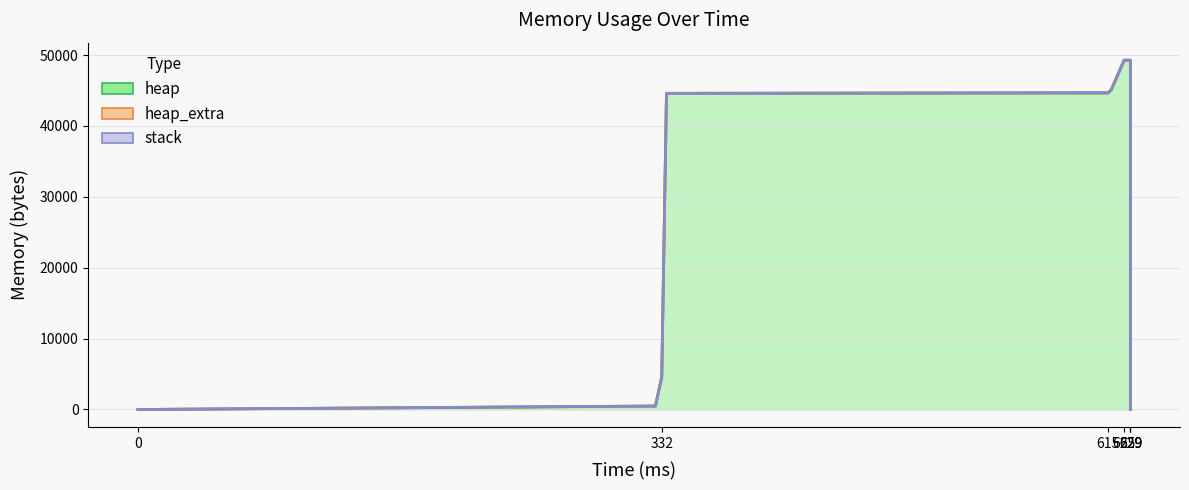

The heap_extra series shows 64 at 629. True or false?

True